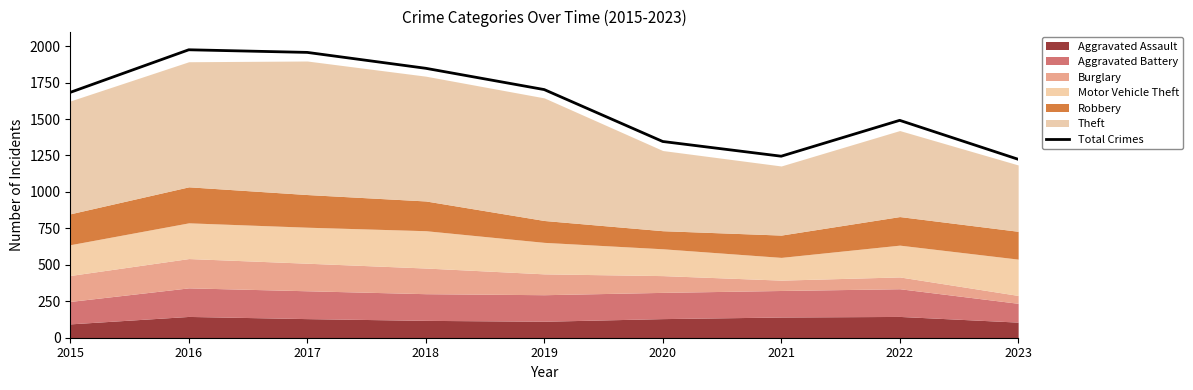

How many lines are shown in the chart?

1